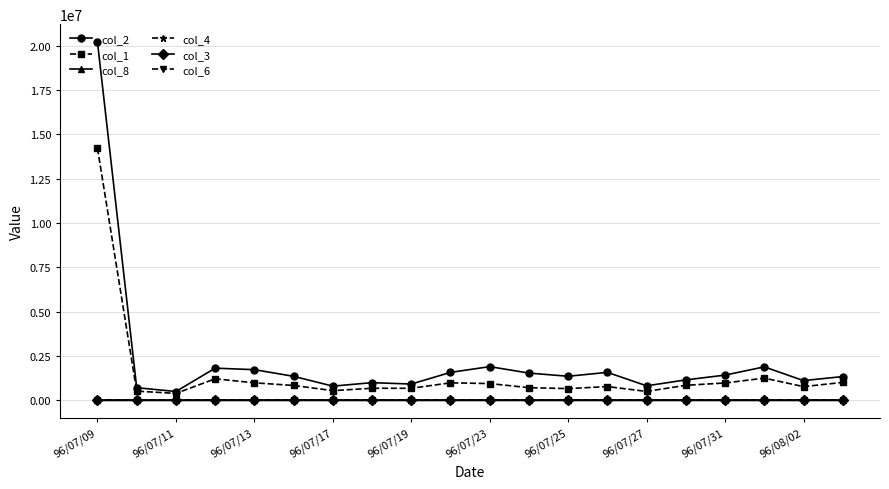

What is the sum of all col_6 values?

31.1